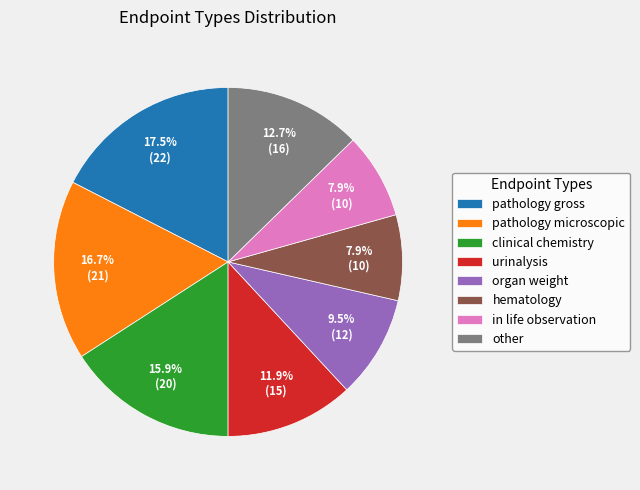

To the nearest percent, what is the combined percentage of hematology and other?

21%